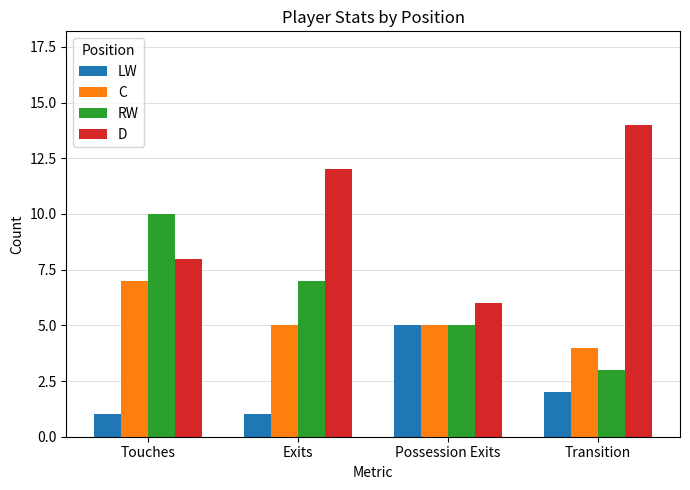

At which category does the chart reach its peak across all series?

Transition